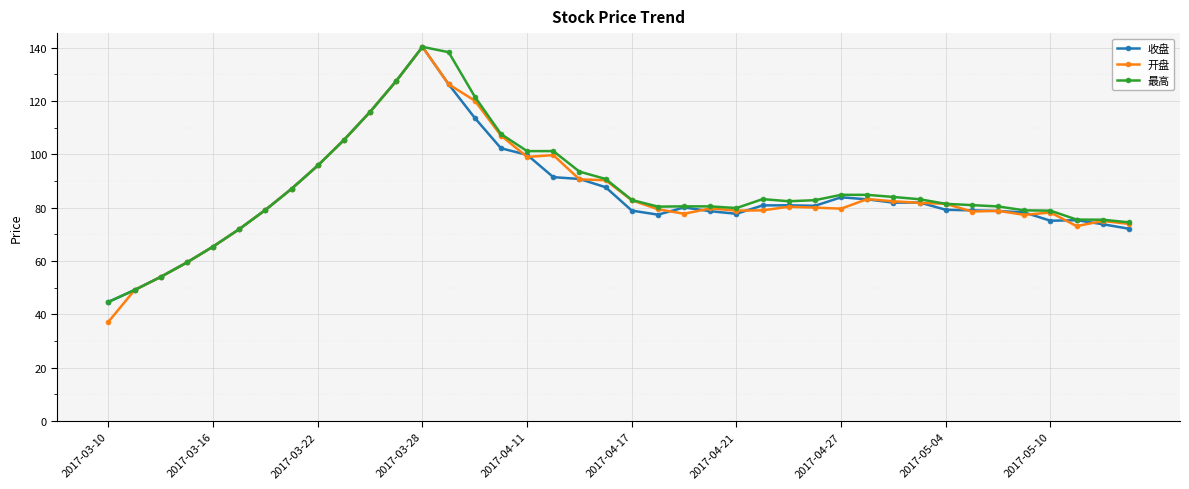

What is the lowest value of the 最高 series?

44.7